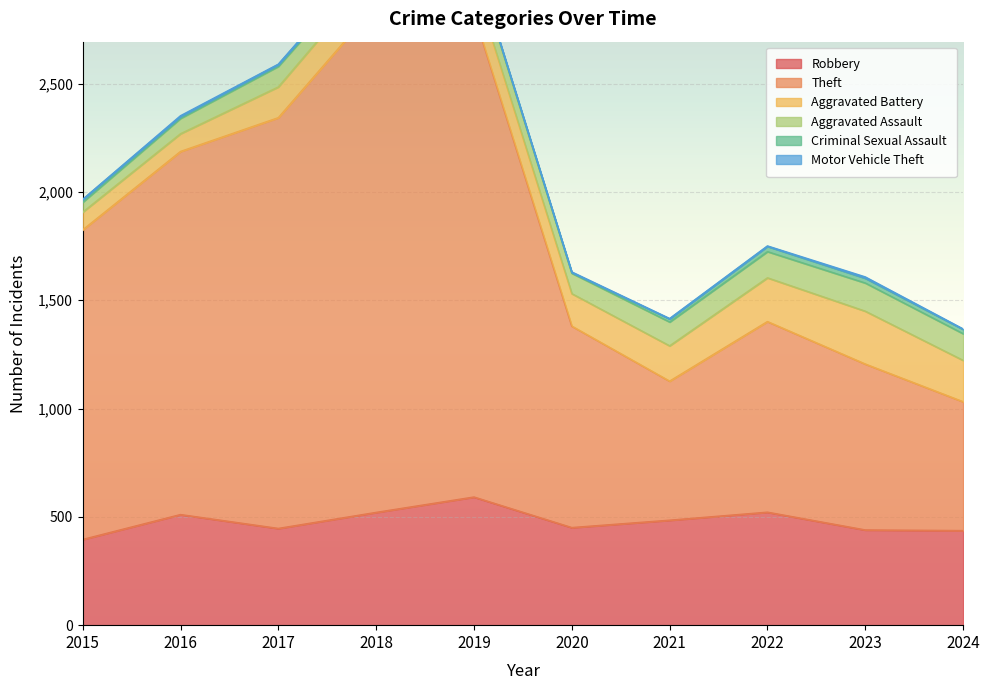

How many lines are shown in the chart?

6